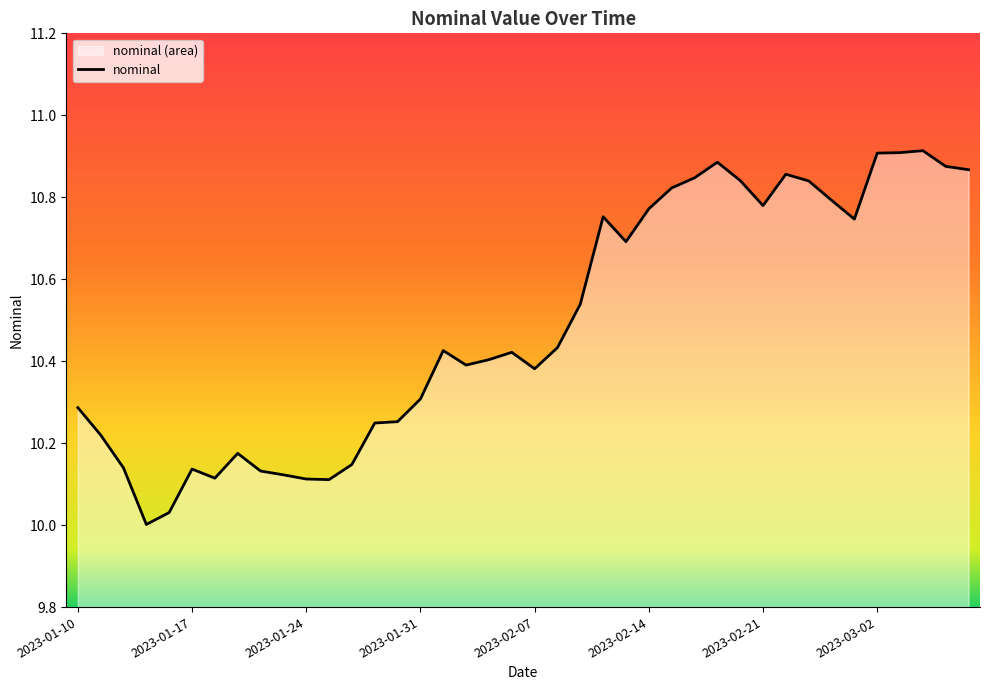

What is the sum of the values at 2023-02-15 and 2023-02-23?

21.7